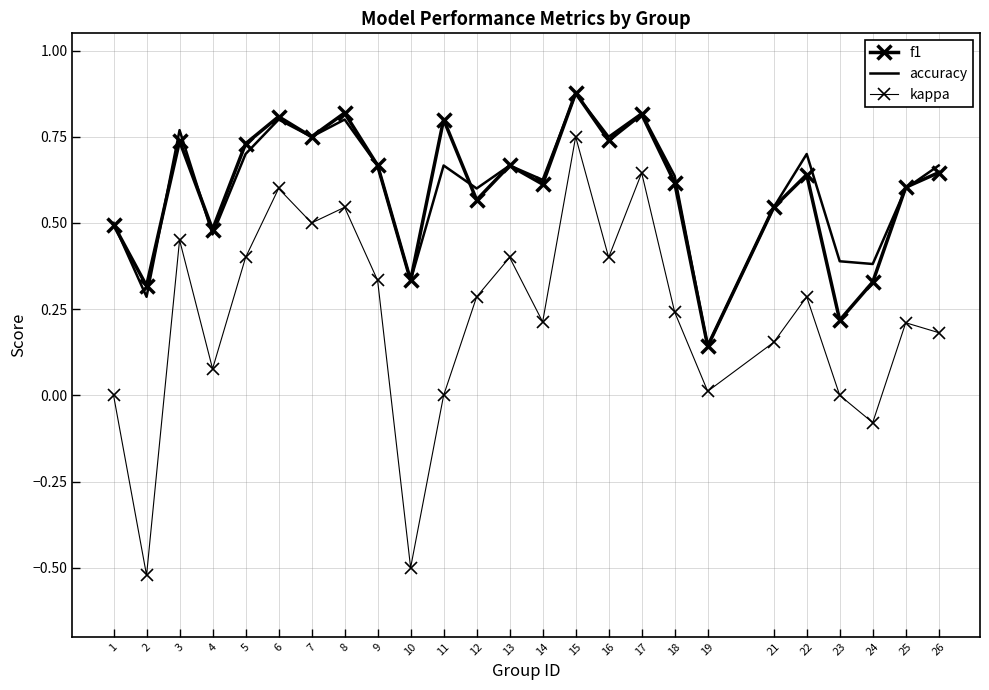

Reading right to left, what are all the values shown in this chart?

f1: 26=0.6	25=0.6	24=0.3	23=0.2	22=0.6	21=0.5	19=0.1	18=0.6	17=0.8	16=0.7	15=0.9	14=0.6	13=0.7	12=0.6	11=0.8	10=0.3	9=0.7	8=0.8	7=0.8	6=0.8	5=0.7	4=0.5	3=0.7	2=0.3	1=0.5
accuracy: 26=0.7	25=0.6	24=0.4	23=0.4	22=0.7	21=0.5	19=0.1	18=0.6	17=0.8	16=0.8	15=0.9	14=0.6	13=0.7	12=0.6	11=0.7	10=0.3	9=0.7	8=0.8	7=0.8	6=0.8	5=0.7	4=0.5	3=0.8	2=0.3	1=0.5
kappa: 26=0.2	25=0.2	24=-0.1	23=0.0	22=0.3	21=0.2	19=0.0	18=0.2	17=0.6	16=0.4	15=0.8	14=0.2	13=0.4	12=0.3	11=0.0	10=-0.5	9=0.3	8=0.5	7=0.5	6=0.6	5=0.4	4=0.1	3=0.5	2=-0.5	1=0.0